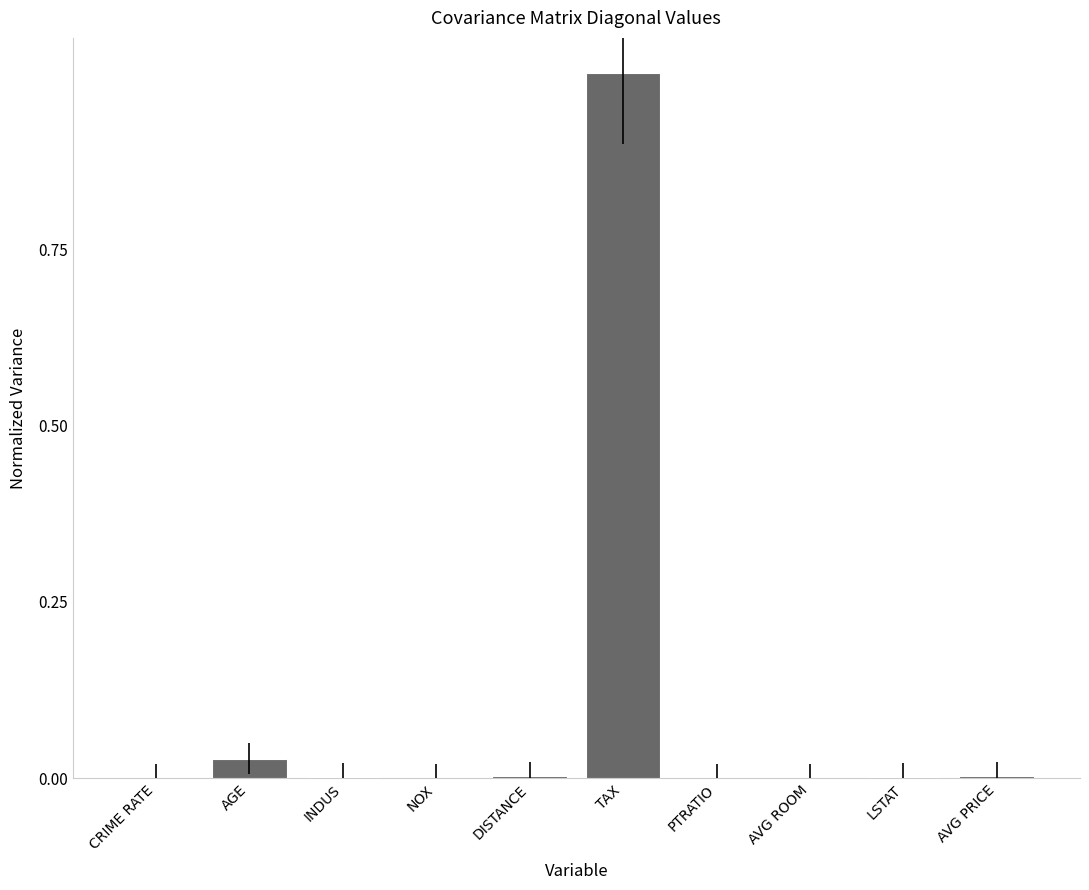

What is the maximum value shown in the chart?

1.0